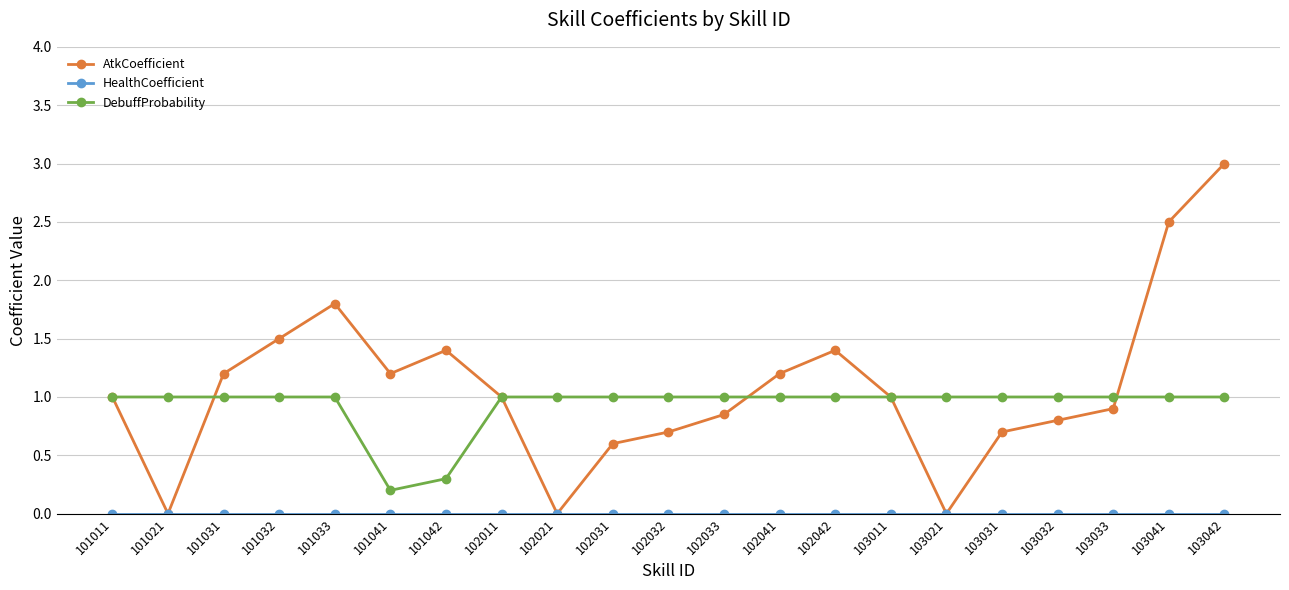

At which category does AtkCoefficient reach its first local valley?

101021